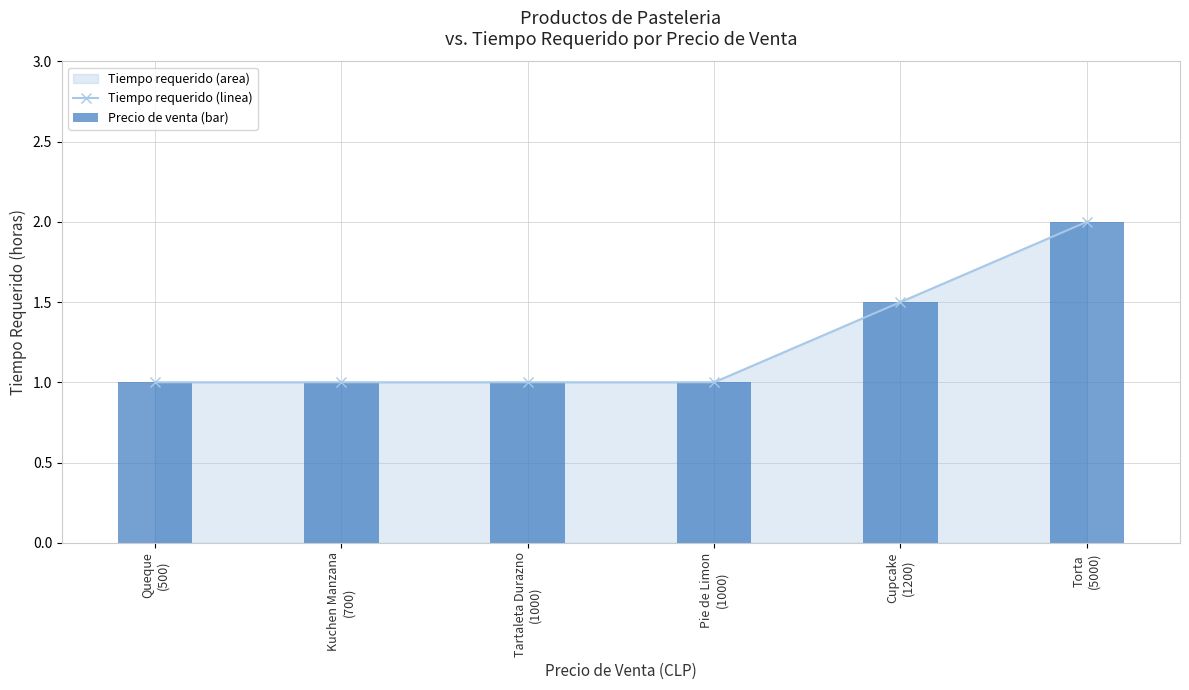

List the labels in order of value, smallest first.

Queque
(500), Kuchen Manzana
(700), Tartaleta Durazno
(1000), Pie de Limon
(1000), Cupcake
(1200), Torta
(5000)